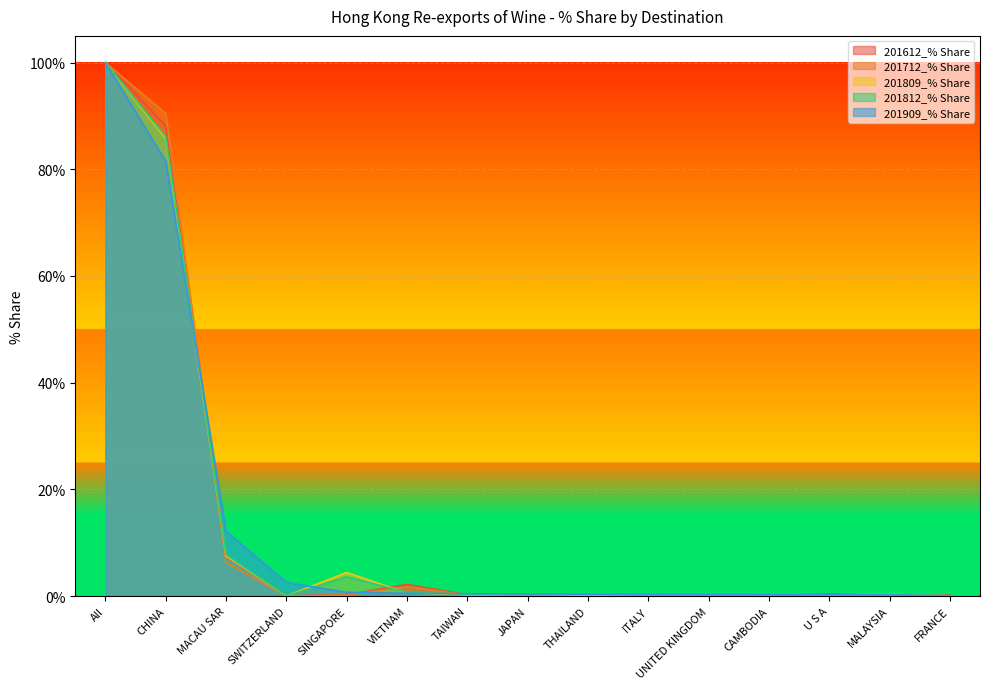

What is the difference between the 201812_% Share values at ITALY and MALAYSIA?

0.2